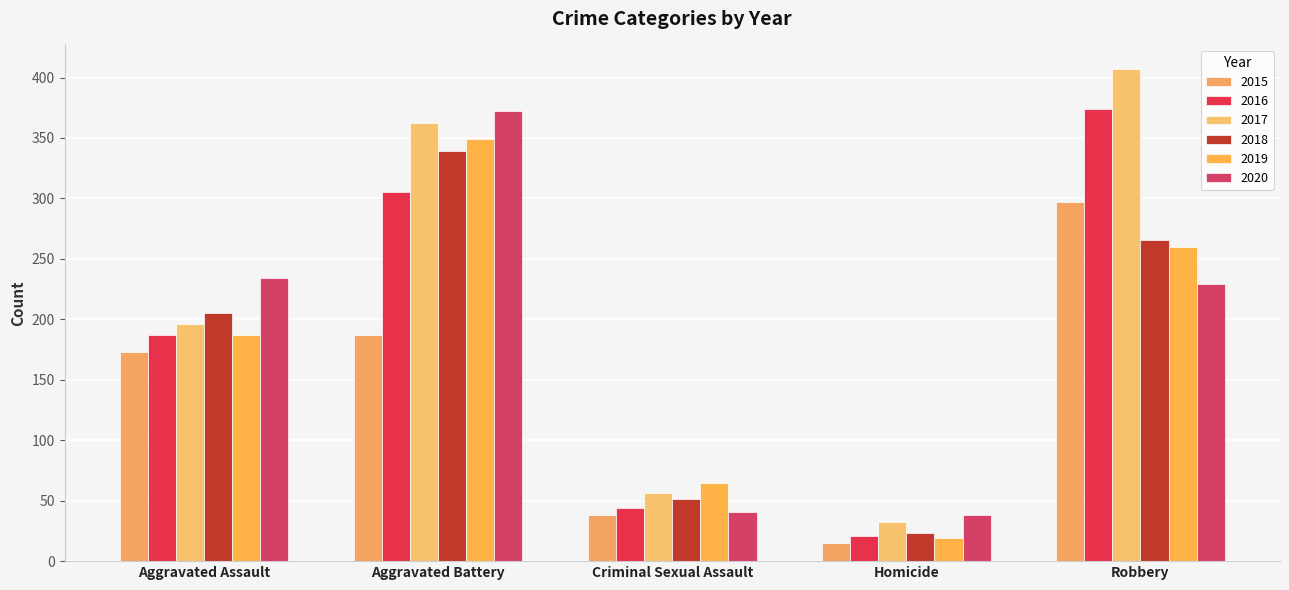

Count the number of data series in this chart.

6